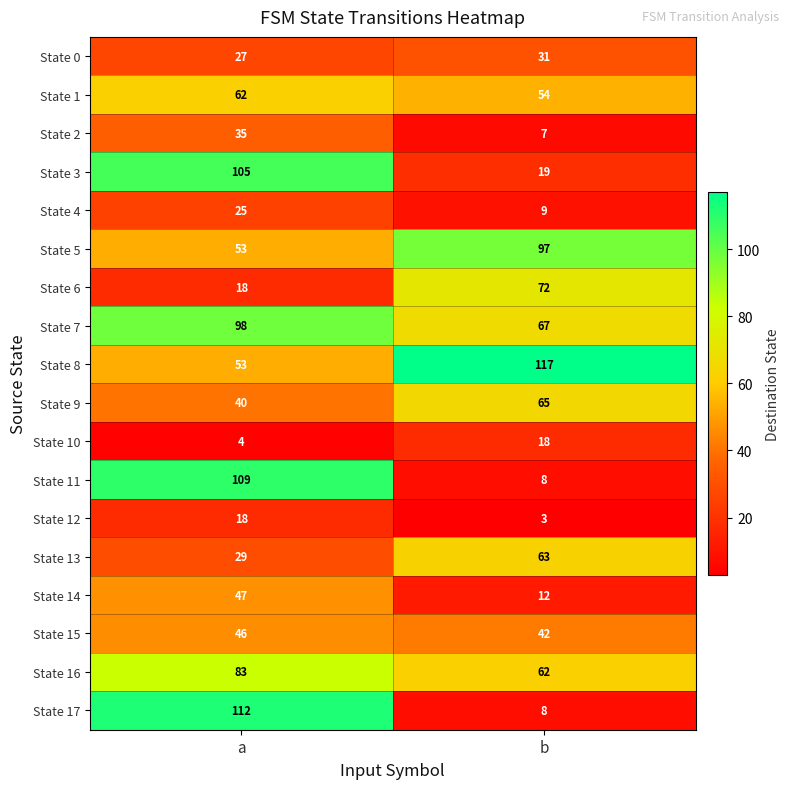

Which series changed the most between a and b?

State 17